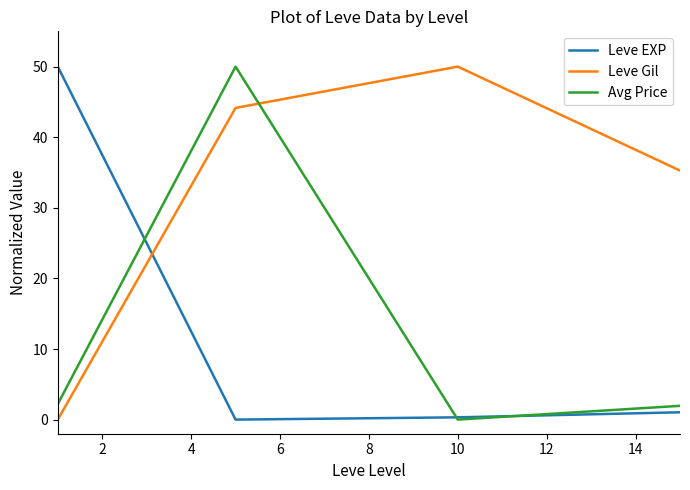

Reading left to right, transcribe all the data shown in this chart.

Leve EXP: 50.0	0.0	0.3	1.0
Leve Gil: 0.0	44.2	50.0	35.3
Avg Price: 2.2	50.0	0.0	1.9